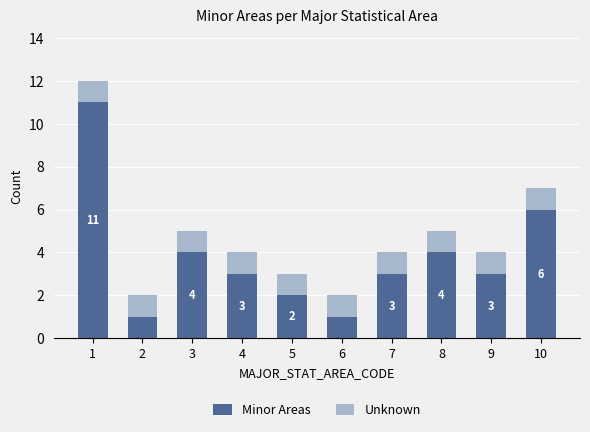

What is the highest value of the Minor Areas series?

11